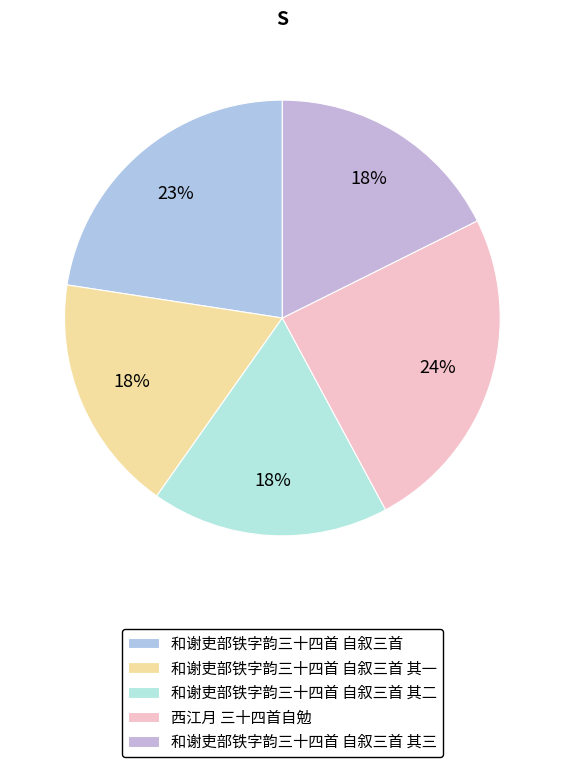

Combined, do 西江月 三十四首自勉 and 和谢吏部铁字韵三十四首 自叙三首 其三 account for over 50%?

No